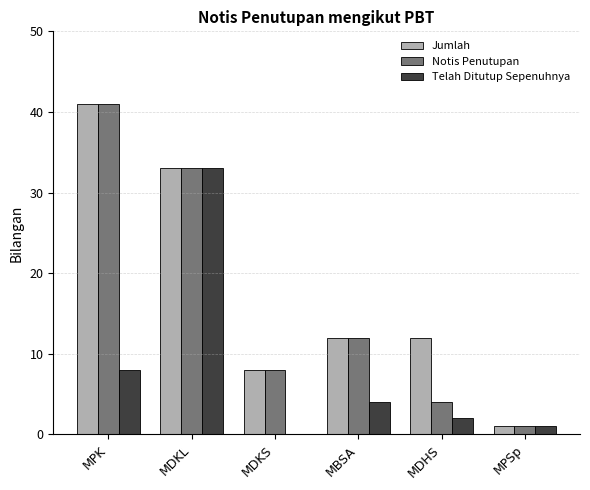

Does the chart contain stacked bars?

No